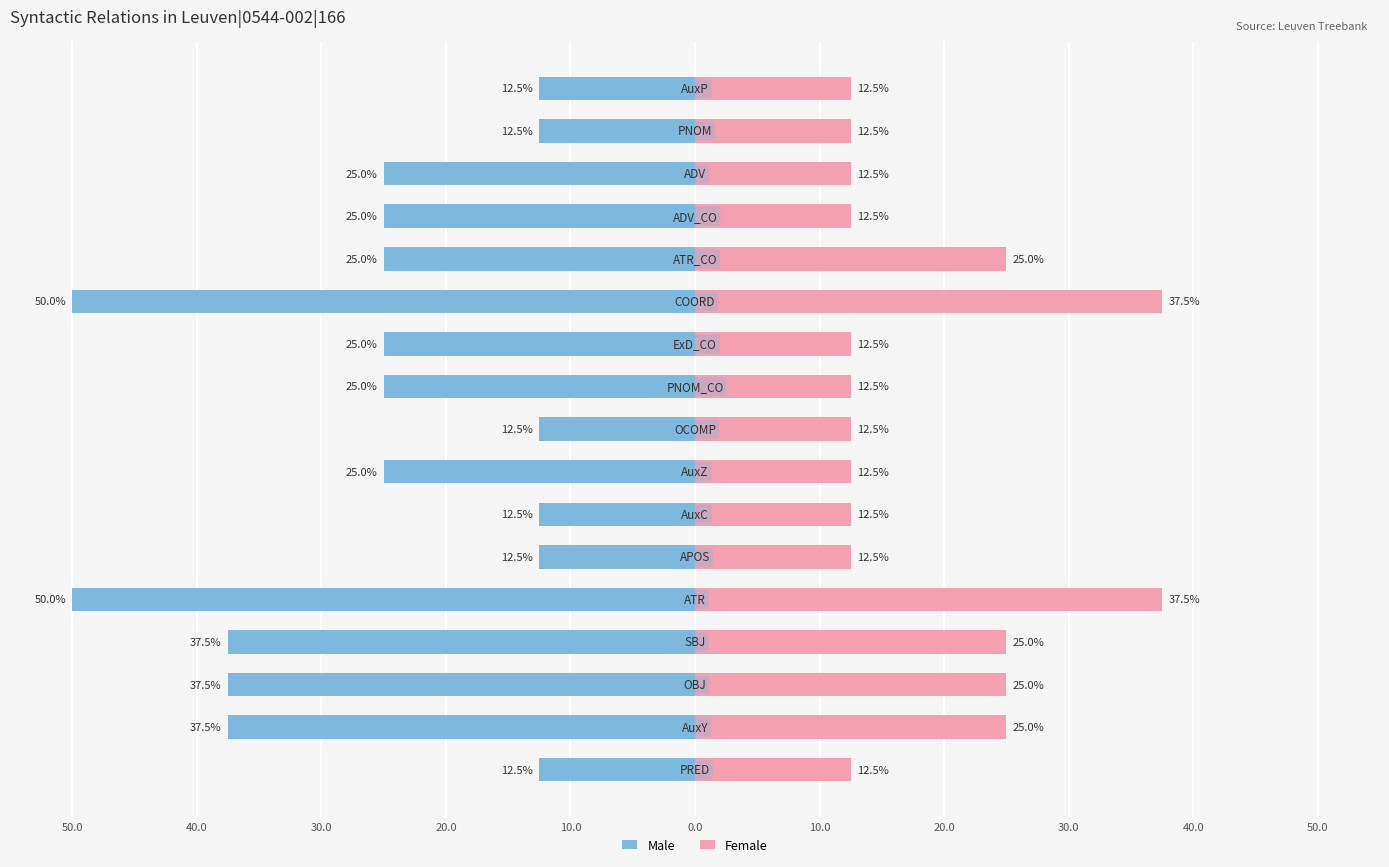

Reading left to right, extract all data points from this chart.

Male: -12.5	-37.5	-37.5	-37.5	-50.0	-12.5	-12.5	-25.0	-12.5	-25.0	-25.0	-50.0	-25.0	-25.0	-25.0	-12.5	-12.5
Female: 12.5	25.0	25.0	25.0	37.5	12.5	12.5	12.5	12.5	12.5	12.5	37.5	25.0	12.5	12.5	12.5	12.5